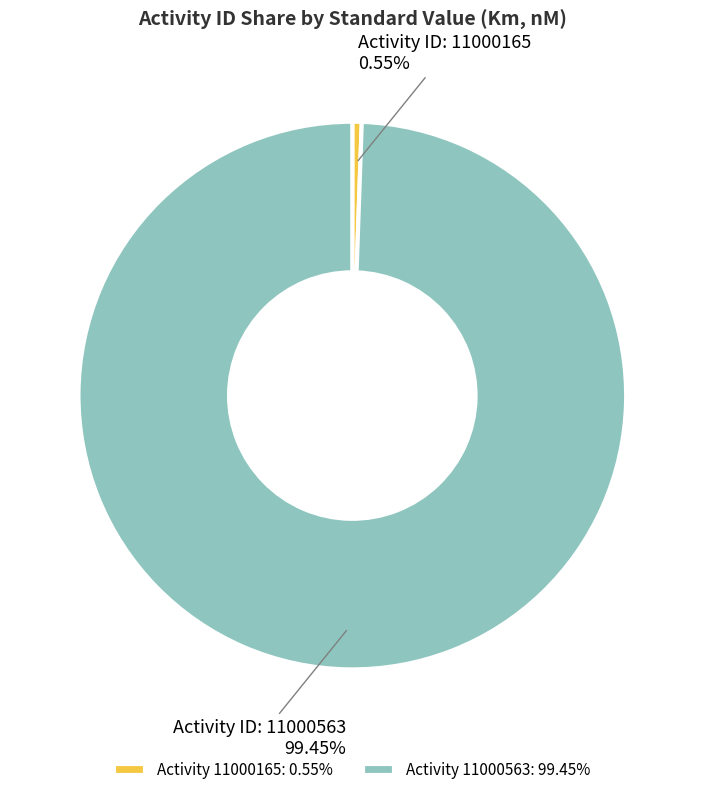

Does Activity 11000165: 0.55% account for over 50% of the chart?

No